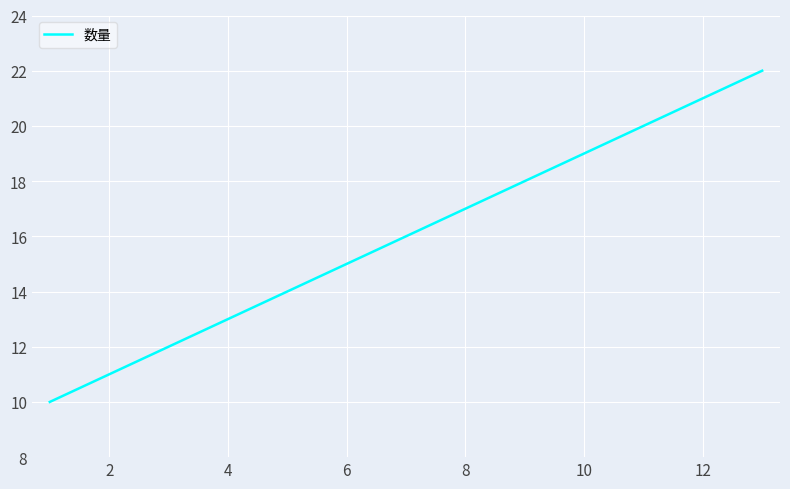

What is the smallest value displayed?

10